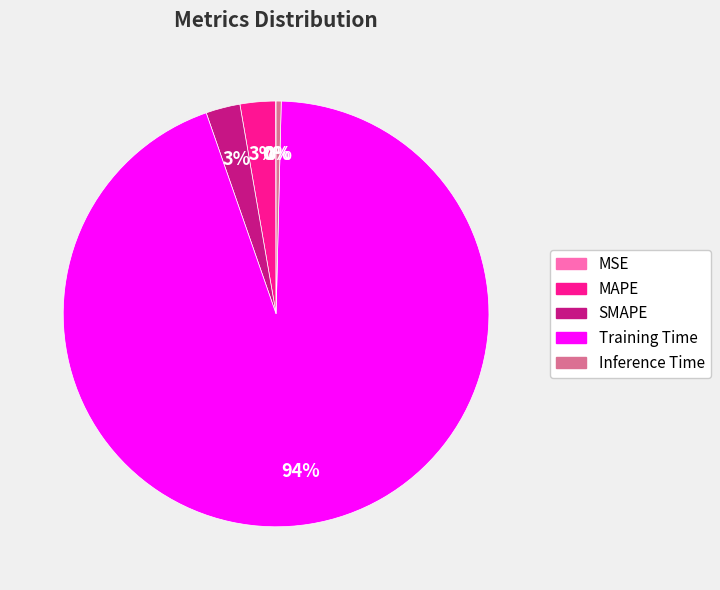

To the nearest percent, what is the difference between the largest and smallest slice percentages?

94%